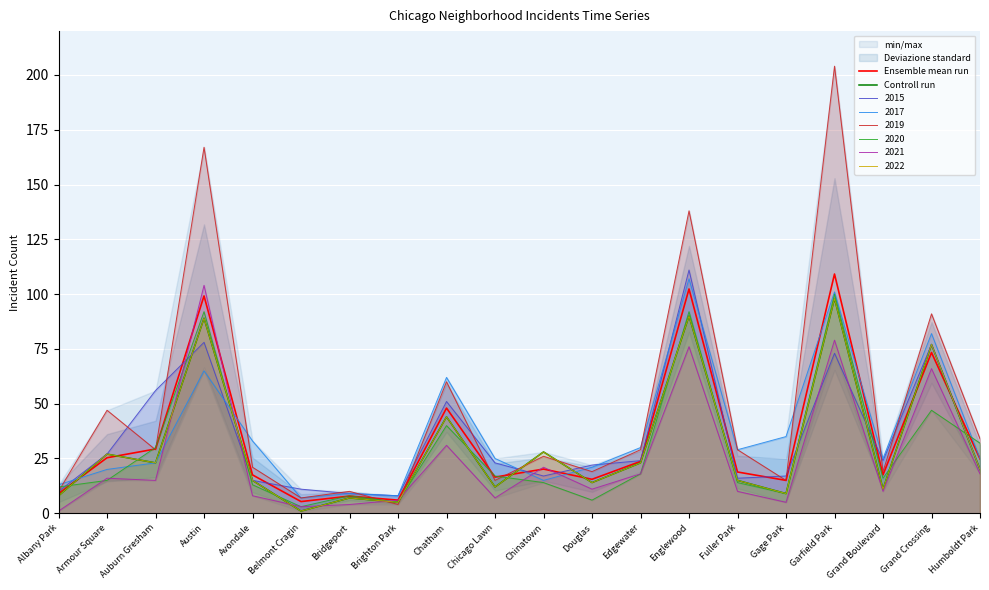

What is the label of the 13th point from the right?

Brighton Park